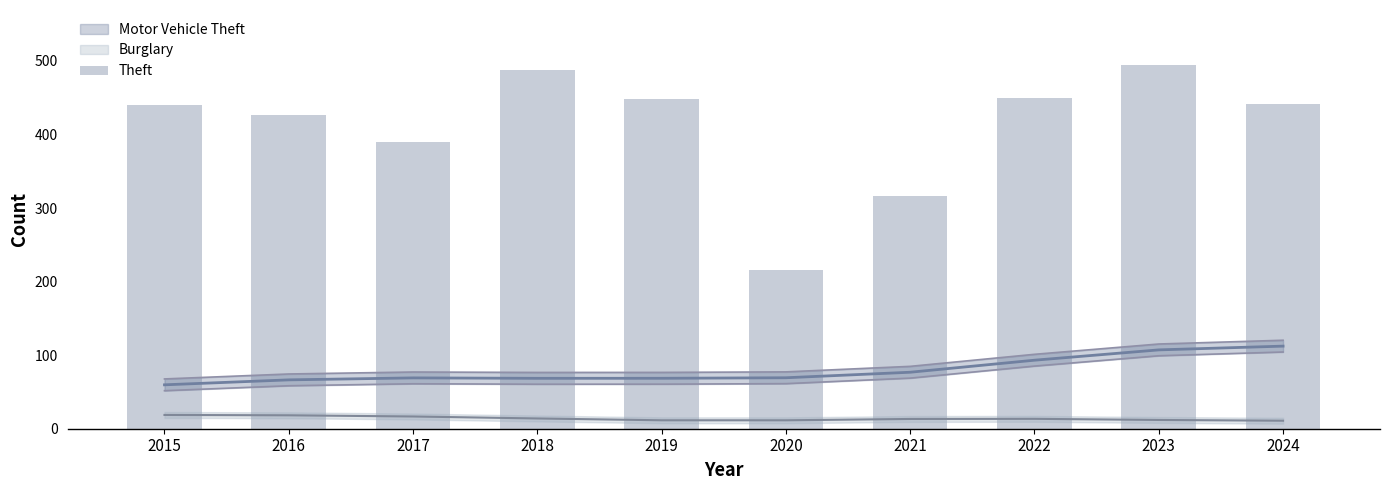

What is the difference between the values at 2022 and 2023?

45